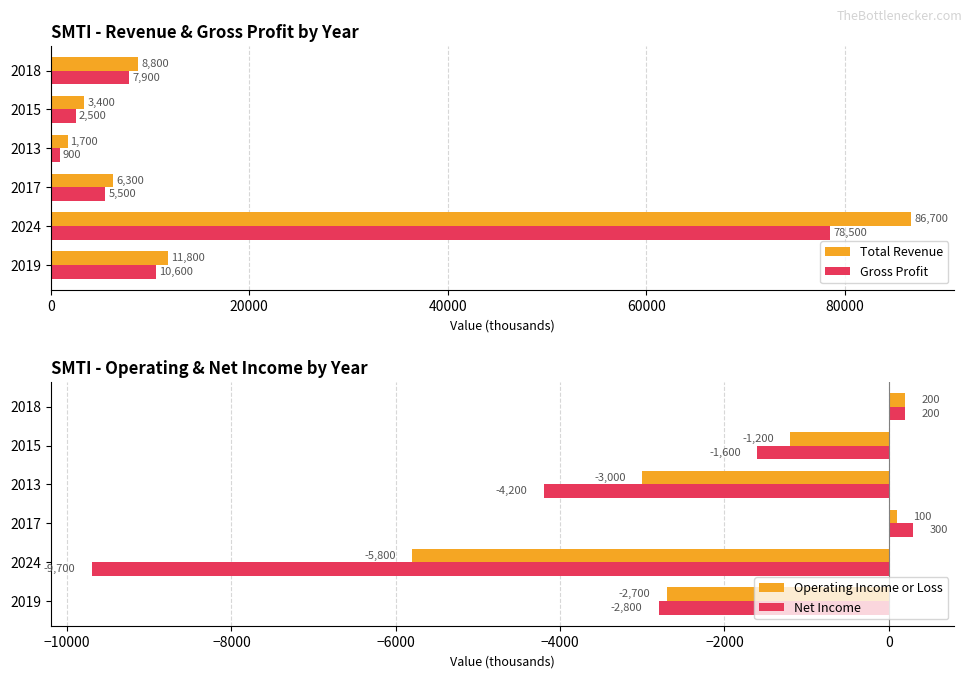

What are all the series names shown in the legend?

Total Revenue, Gross Profit, Operating Income or Loss, Net Income